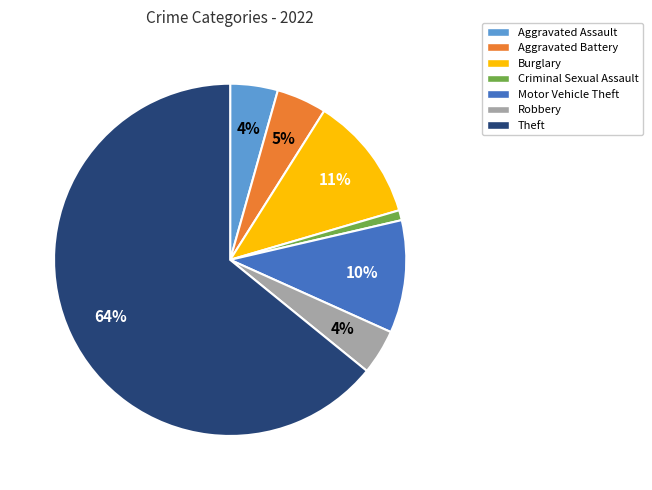

Between Motor Vehicle Theft and Burglary, which is larger?

Burglary